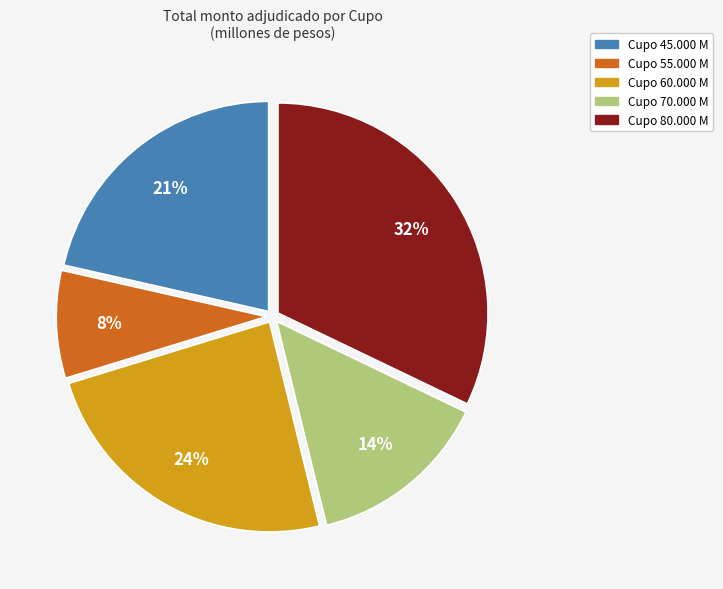

To the nearest percent, what is the average slice percentage?

20%